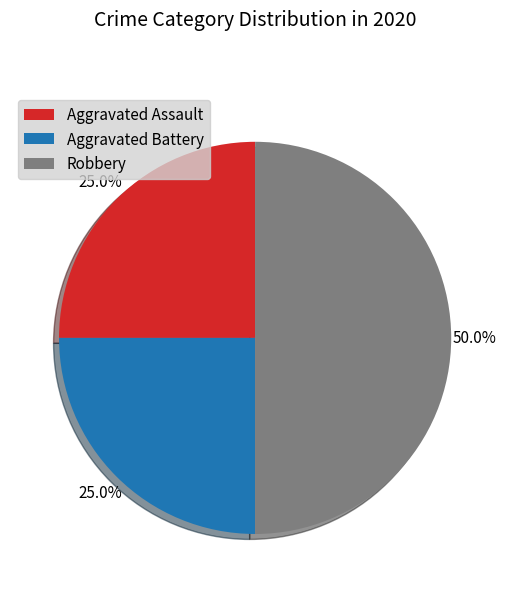

Which slice is the largest?

Robbery